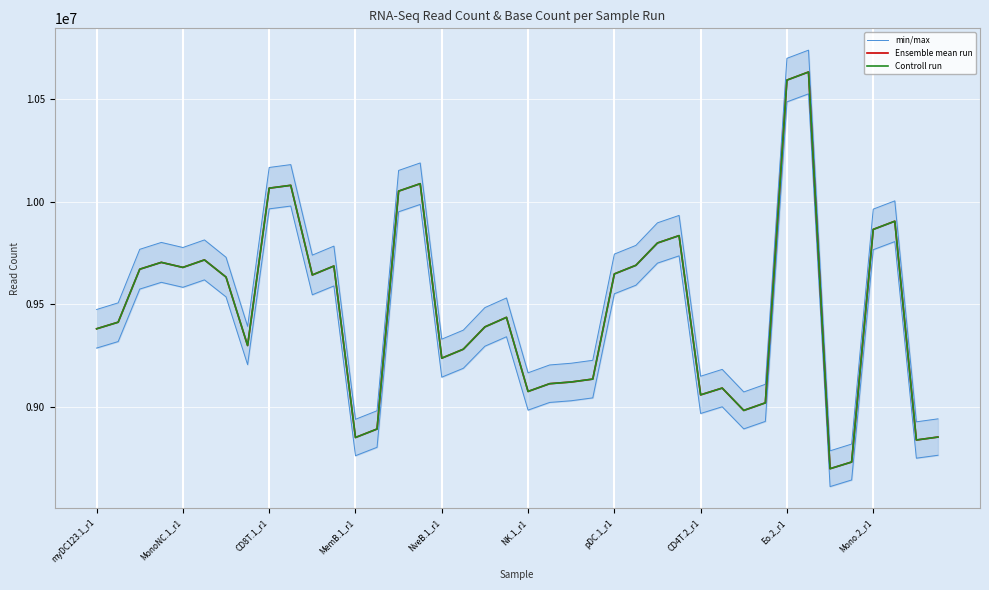

Rank the series by their maximum value, from highest to lowest.

min/max, Ensemble mean run, Controll run